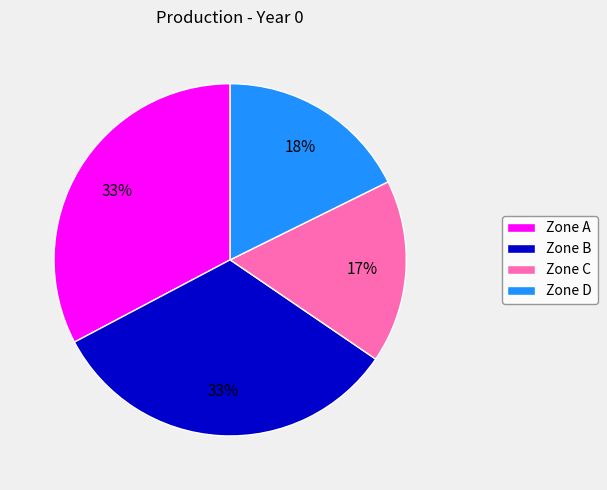

To the nearest percent, what portion does Zone B represent?

33%